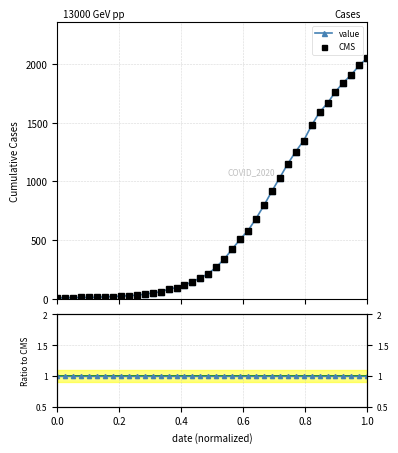

What is the maximum value shown in the chart?

2047